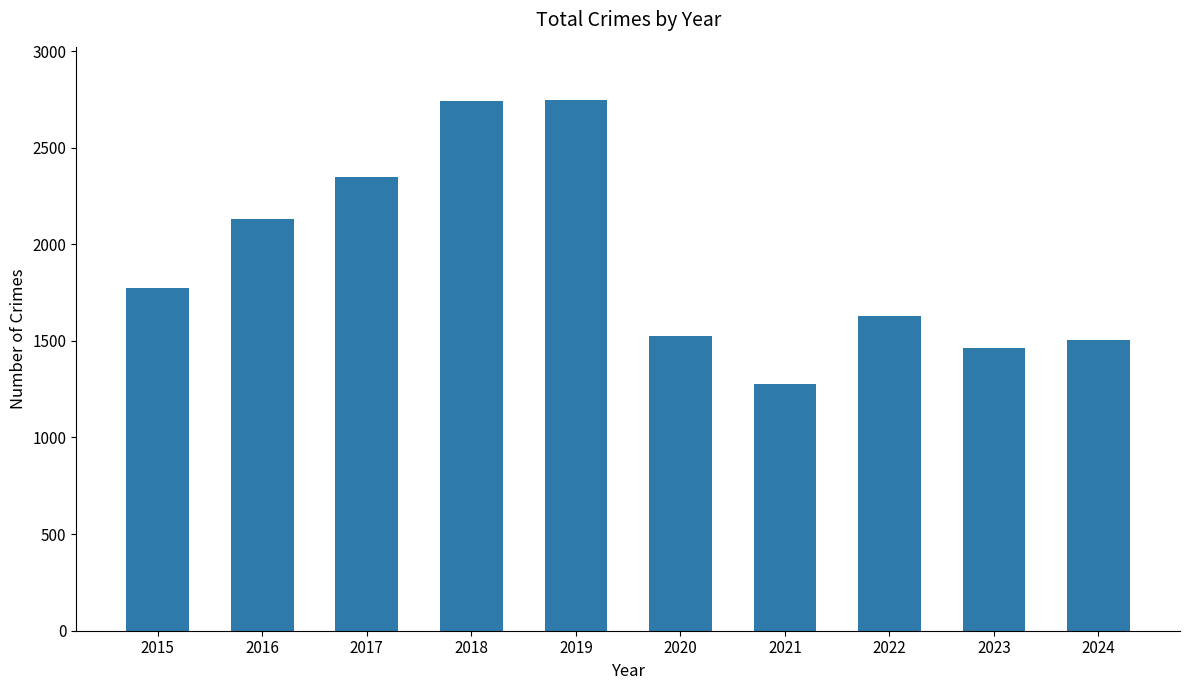

Which label corresponds to the smallest value in the chart?

2021